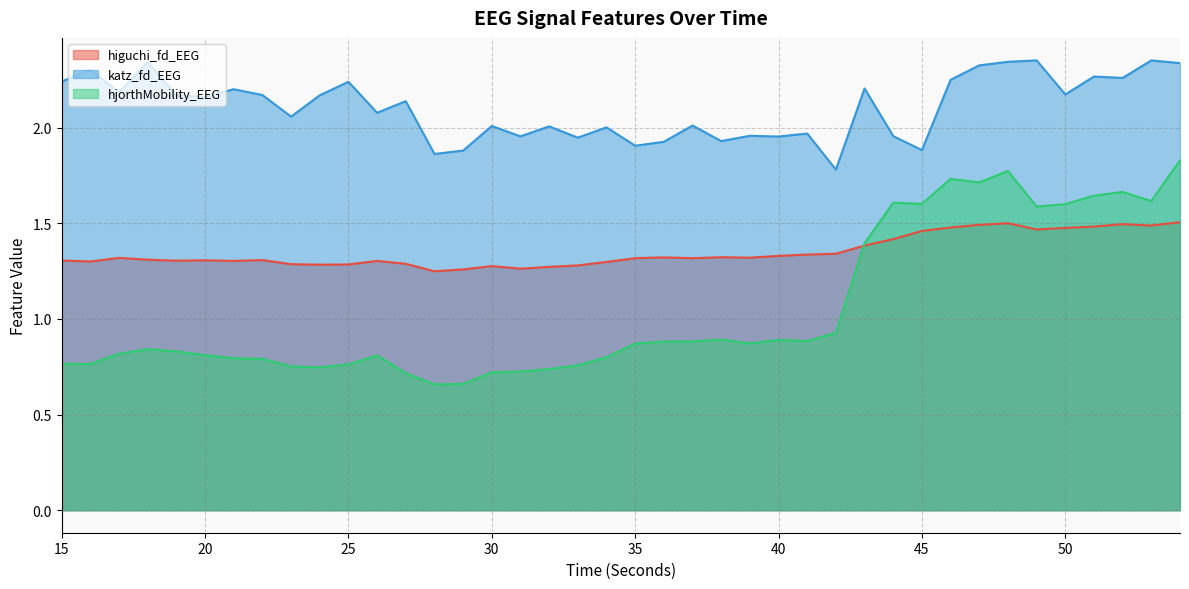

What is the sum of all katz_fd_EEG values?

84.2